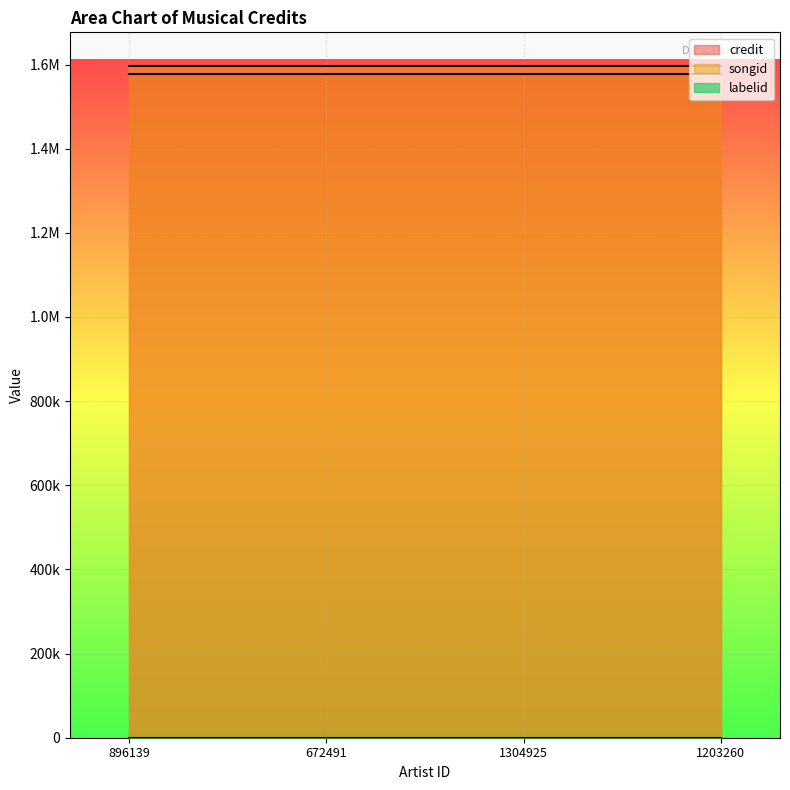

List the series in order of their peak value, lowest first.

labelid, credit, songid